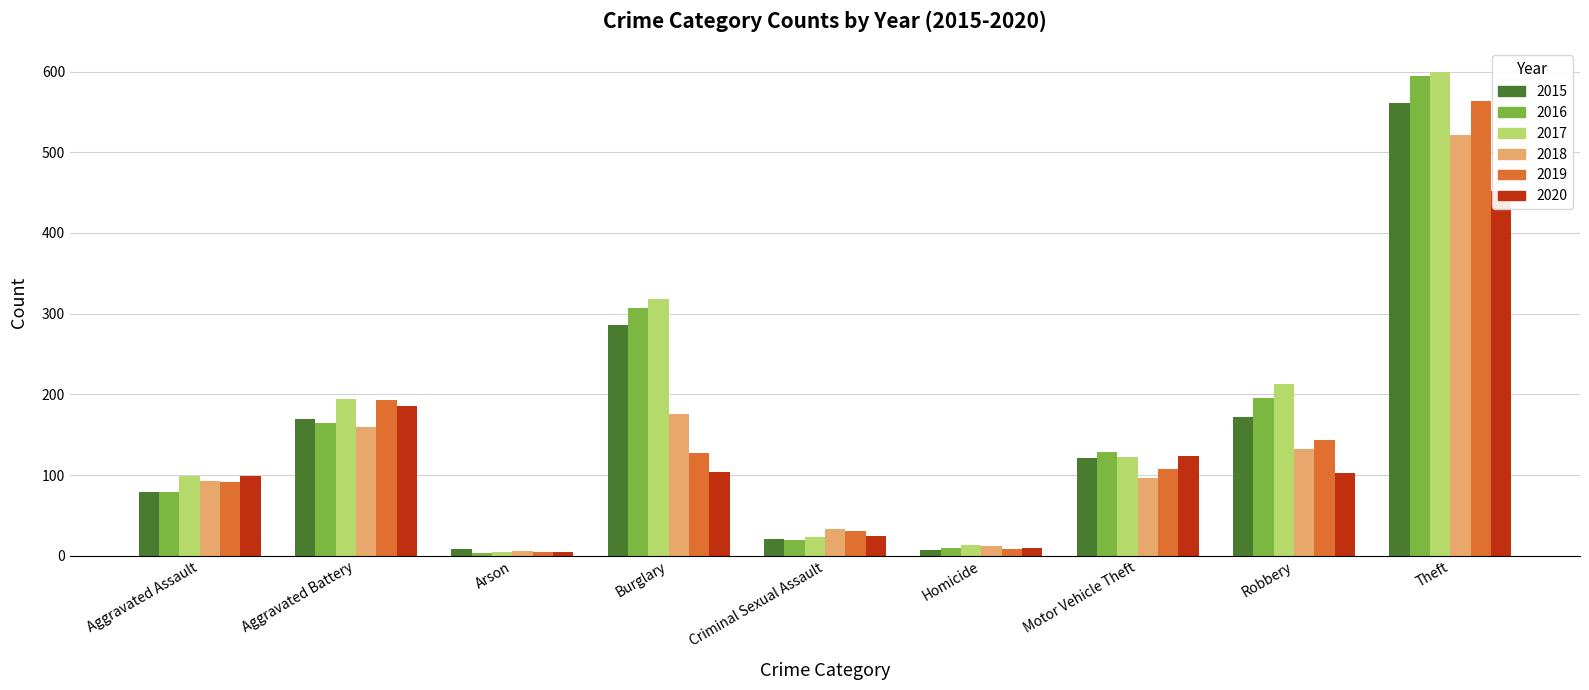

What is the difference between the second highest and second lowest values in the 2020 series?

177